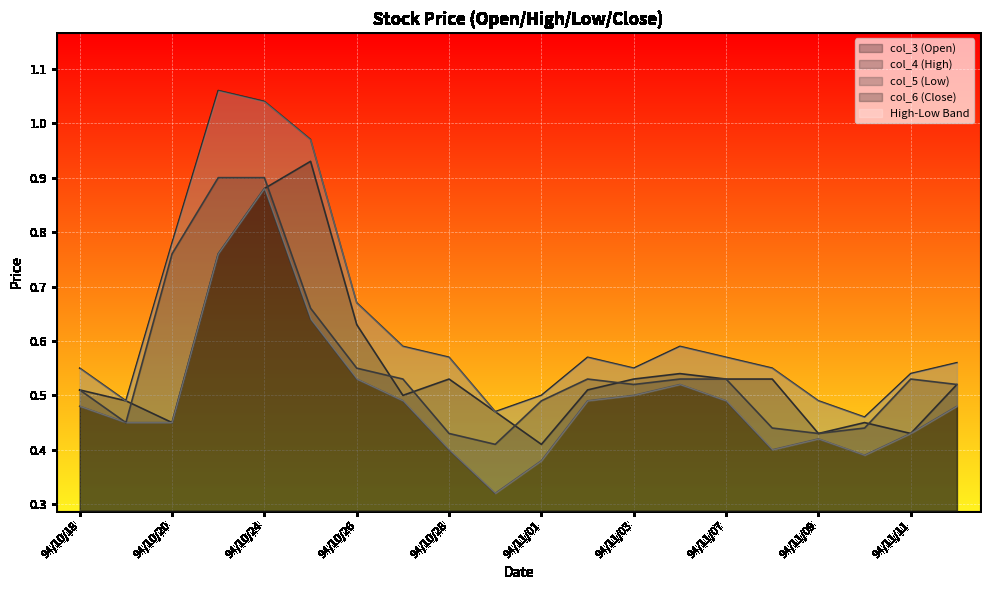

What position from the right is 94/11/08?

5